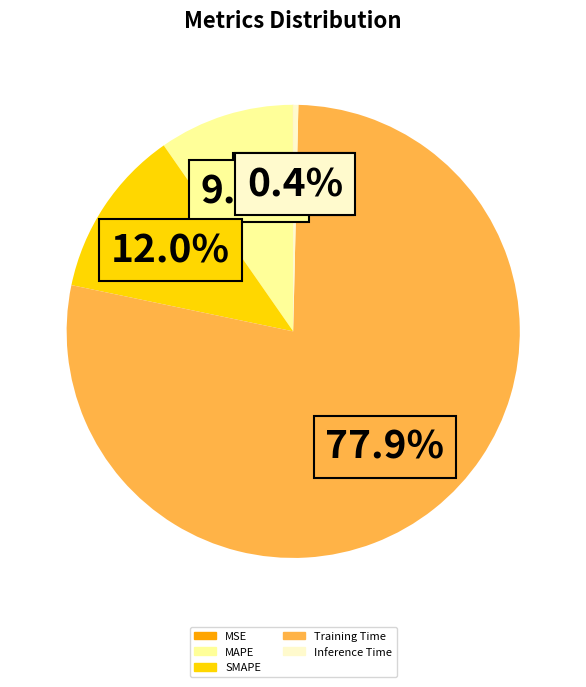

Is it true that Training Time is 78% of the pie?

True